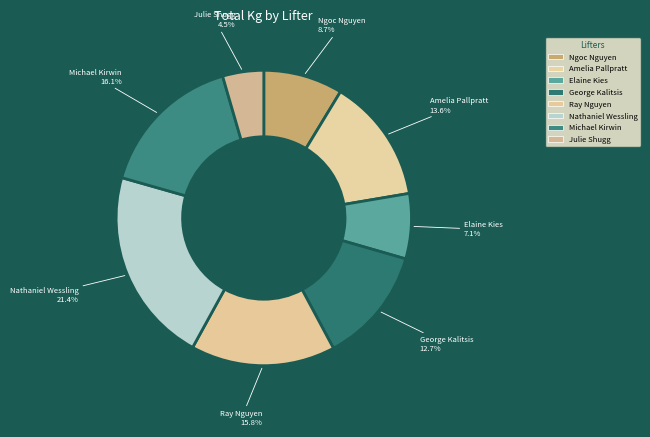

Is it true that Elaine Kies is 21% of the pie?

False